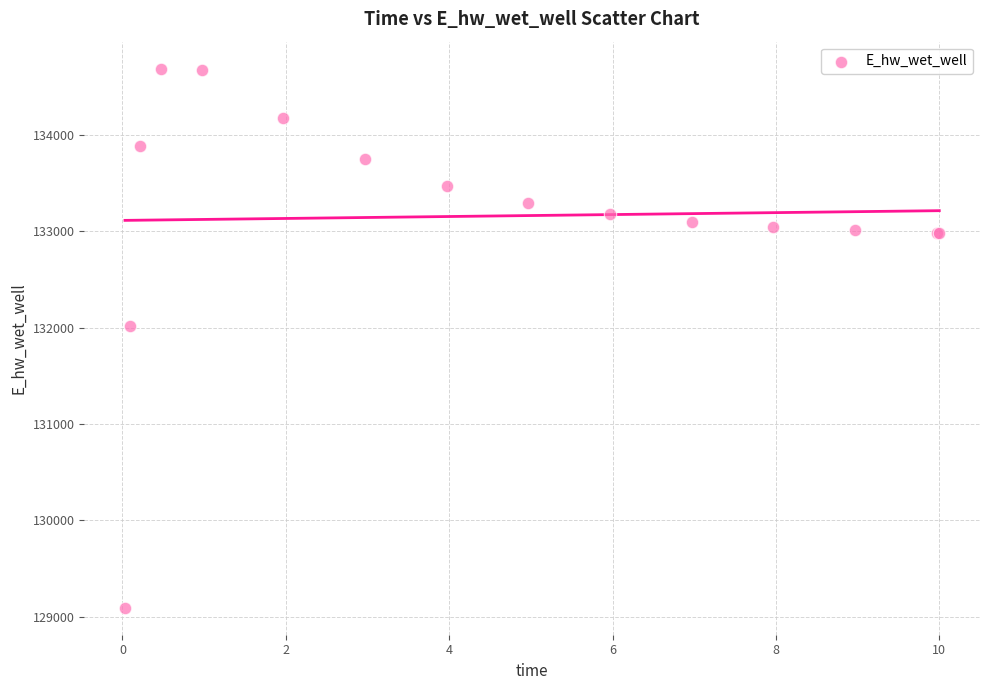

What Y value in the scatter plot is closest to 131889?

132010.9